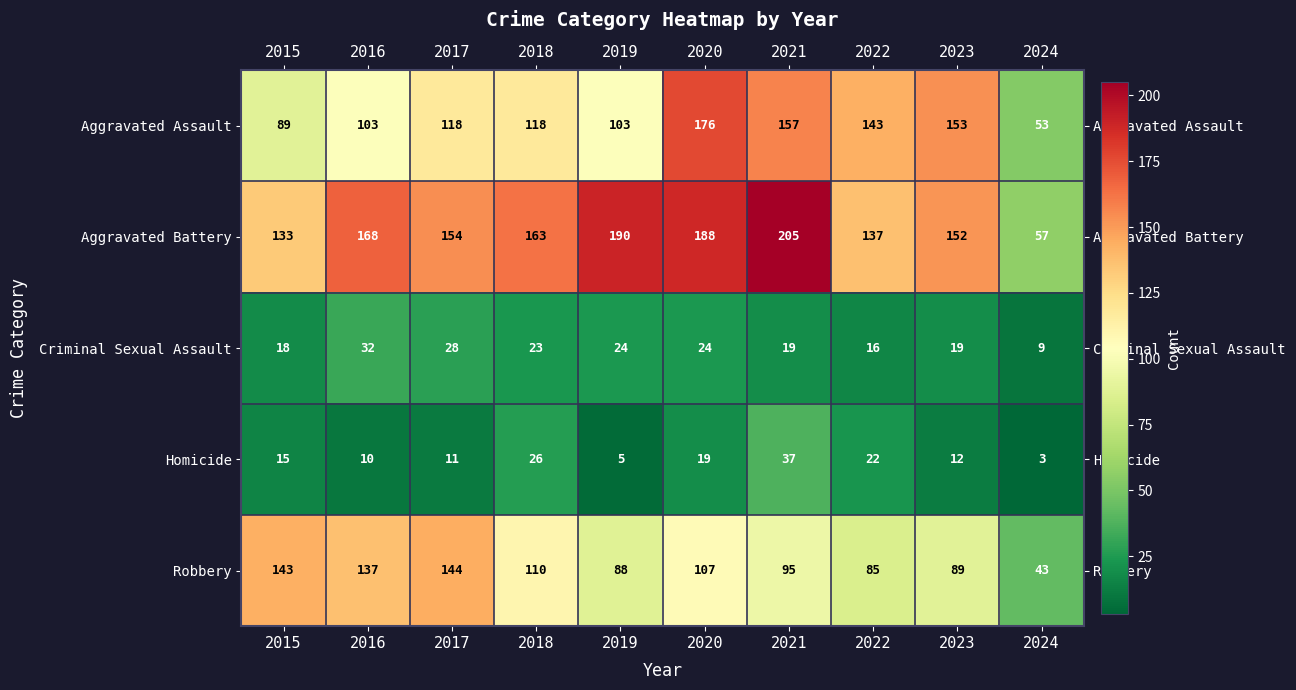

What is the spread (max minus min) of values at 2017?

143